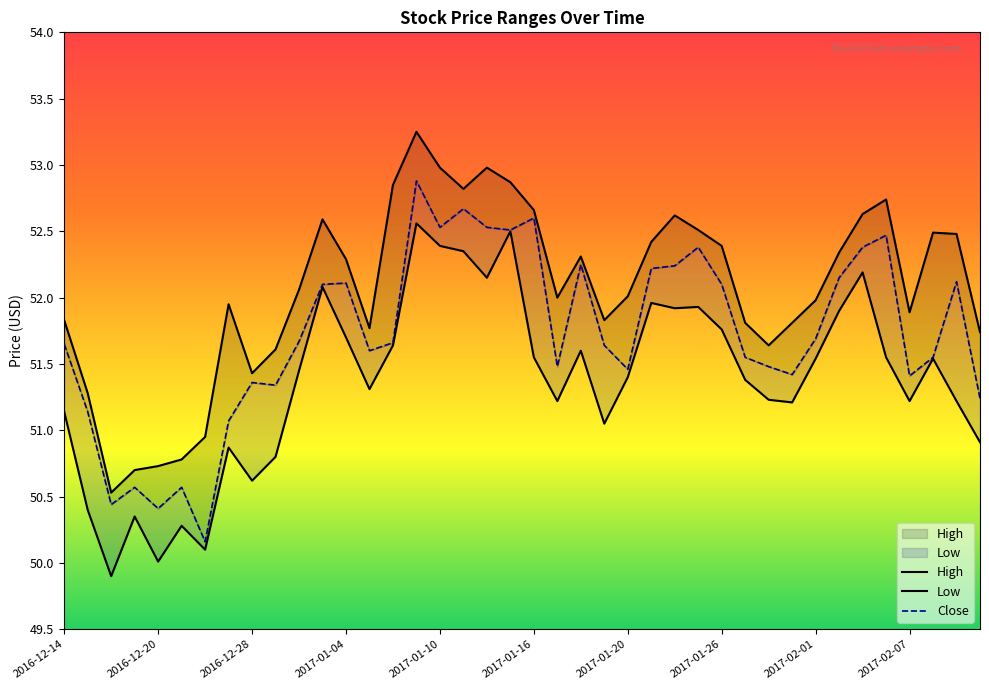

Which series changed the most between 2016-12-22 and 2017-01-04?

Close